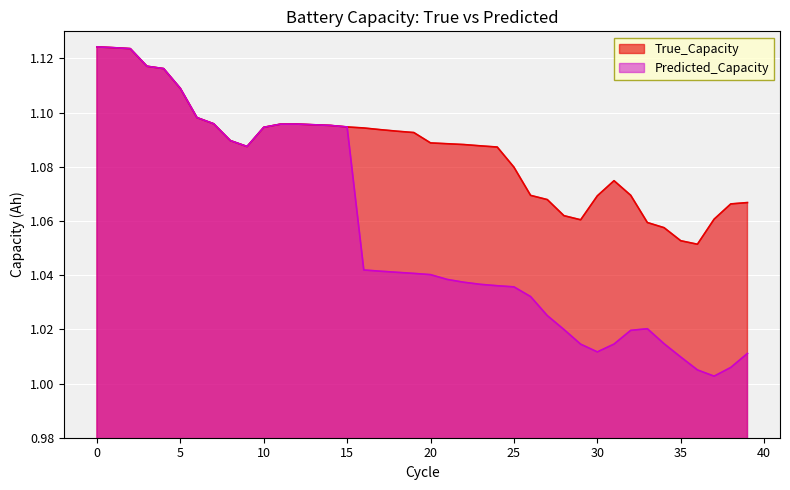

At which label is Predicted_Capacity closest to 1?

37